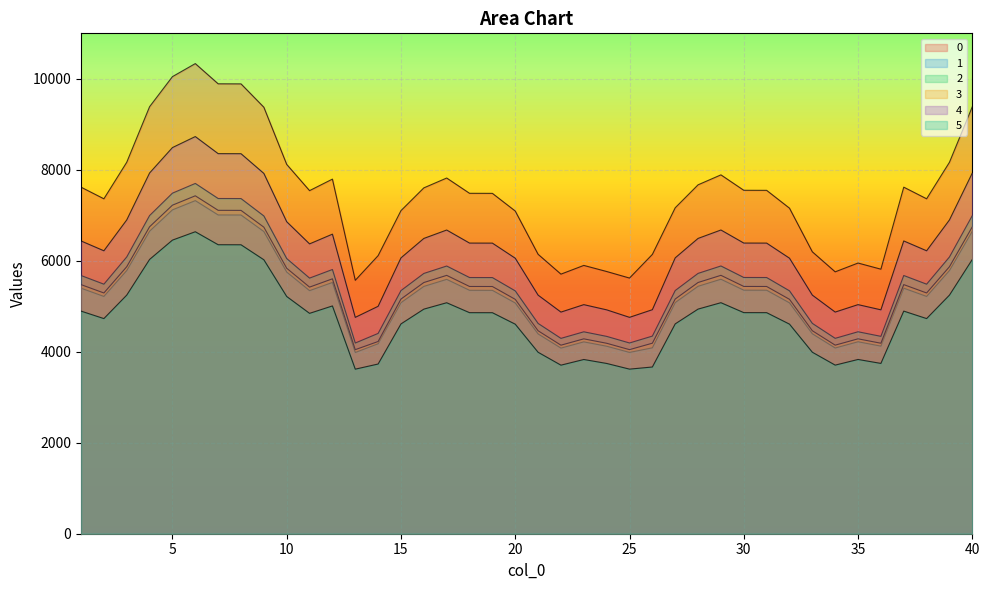

The value of 4 at 13 is 6785.5. True or false?

False